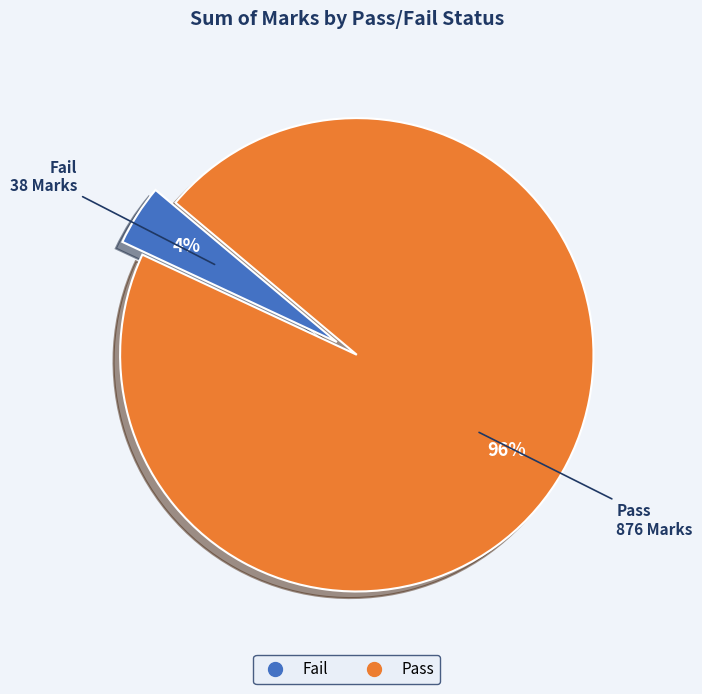

The Fail slice represents 4% of the pie. True or false?

True